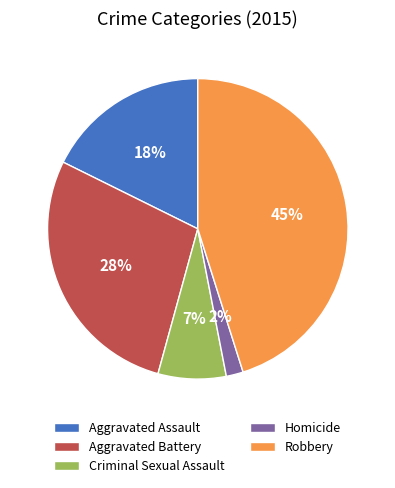

Which slice is the largest?

Robbery